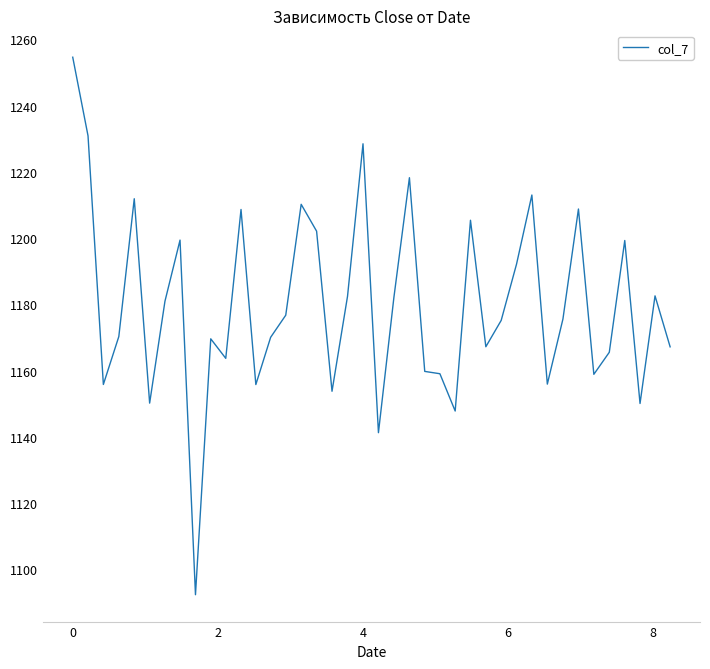

What is the maximum value shown in the chart?

1254.6